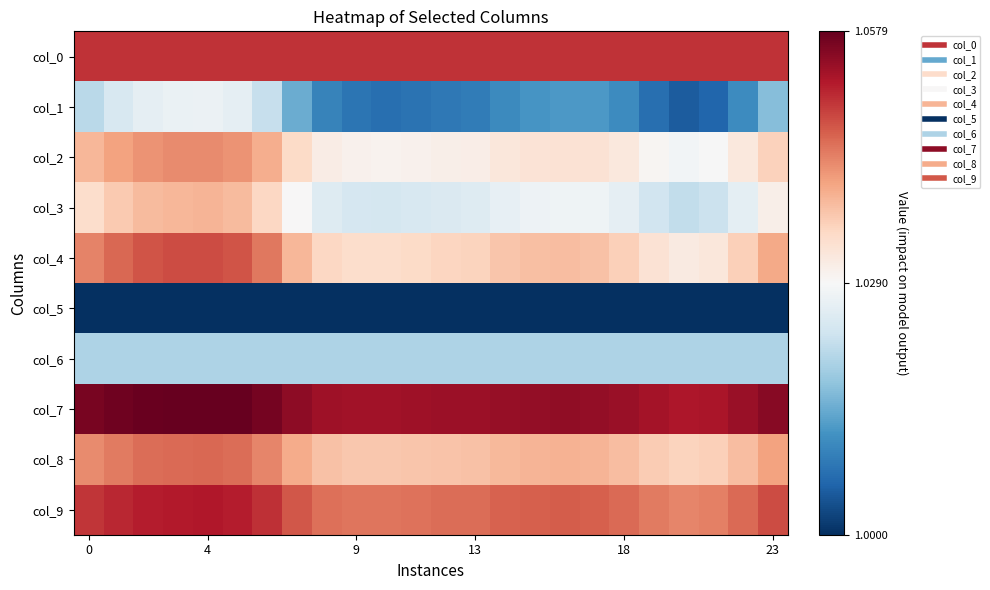

Count the number of categories in the chart.

24